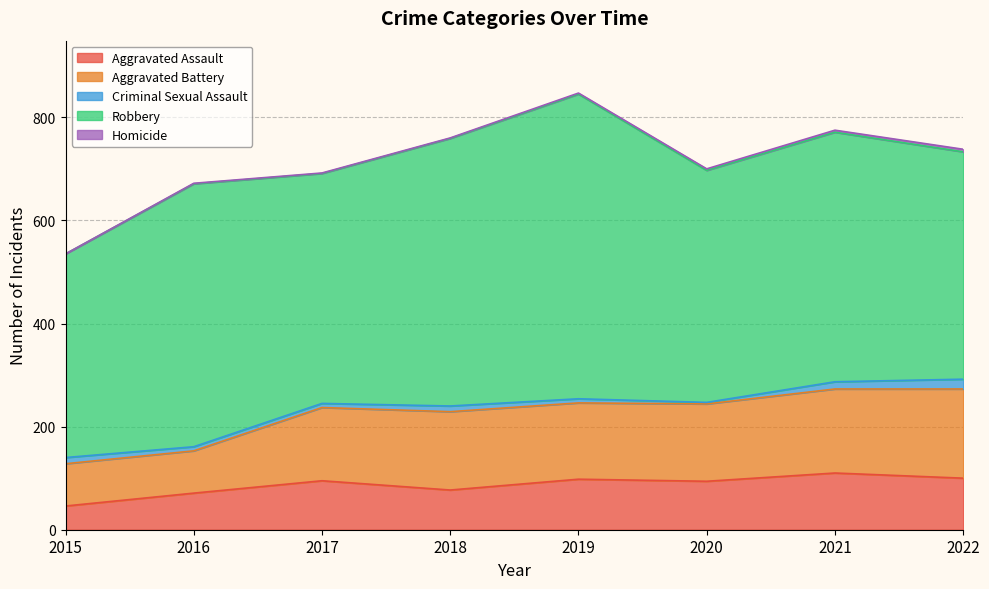

Rank the categories by Aggravated Assault value from lowest to highest.

2015, 2016, 2018, 2020, 2017, 2019, 2022, 2021